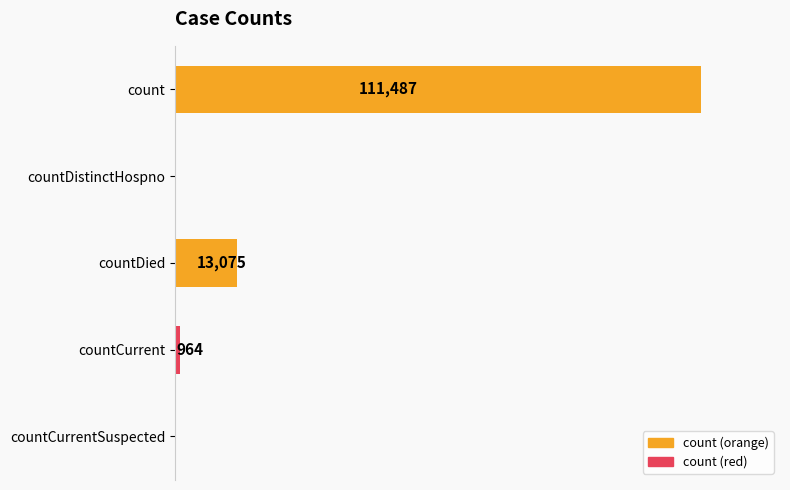

Which has a higher value, countDied or countDistinctHospno?

countDied